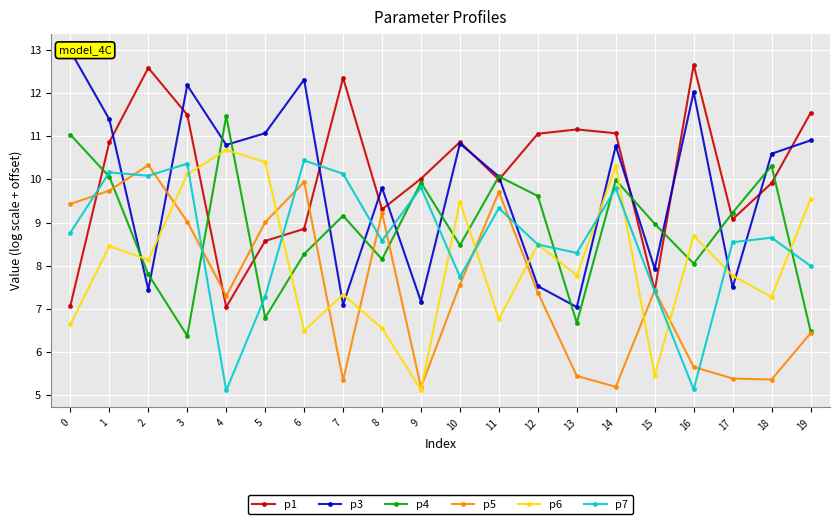

Reading left to right, extract all data points from this chart.

p1: 7.1	10.9	12.6	11.5	7.0	8.6	8.9	12.4	9.3	10.0	10.9	10.0	11.1	11.2	11.1	7.4	12.7	9.1	9.9	11.5
p3: 13.0	11.4	7.4	12.2	10.8	11.1	12.3	7.1	9.8	7.2	10.8	10.1	7.5	7.0	10.8	7.9	12.0	7.5	10.6	10.9
p4: 11.0	10.1	7.8	6.4	11.5	6.8	8.3	9.2	8.1	9.9	8.5	10.1	9.6	6.7	10.0	9.0	8.0	9.2	10.3	6.5
p5: 9.4	9.7	10.3	9.0	7.3	9.0	9.9	5.3	9.2	5.2	7.6	9.7	7.4	5.4	5.2	7.4	5.7	5.4	5.4	6.4
p6: 6.6	8.5	8.1	10.1	10.7	10.4	6.5	7.3	6.6	5.1	9.5	6.8	8.5	7.8	10.3	5.5	8.7	7.8	7.3	9.5
p7: 8.8	10.2	10.1	10.4	5.1	7.3	10.4	10.1	8.6	9.8	7.7	9.3	8.5	8.3	9.8	7.4	5.1	8.5	8.7	8.0